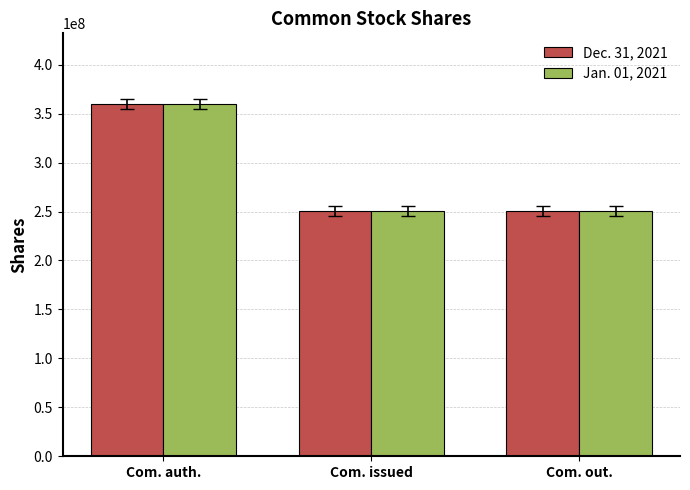

What is the spread (max minus min) of values at Com. out.?

100000